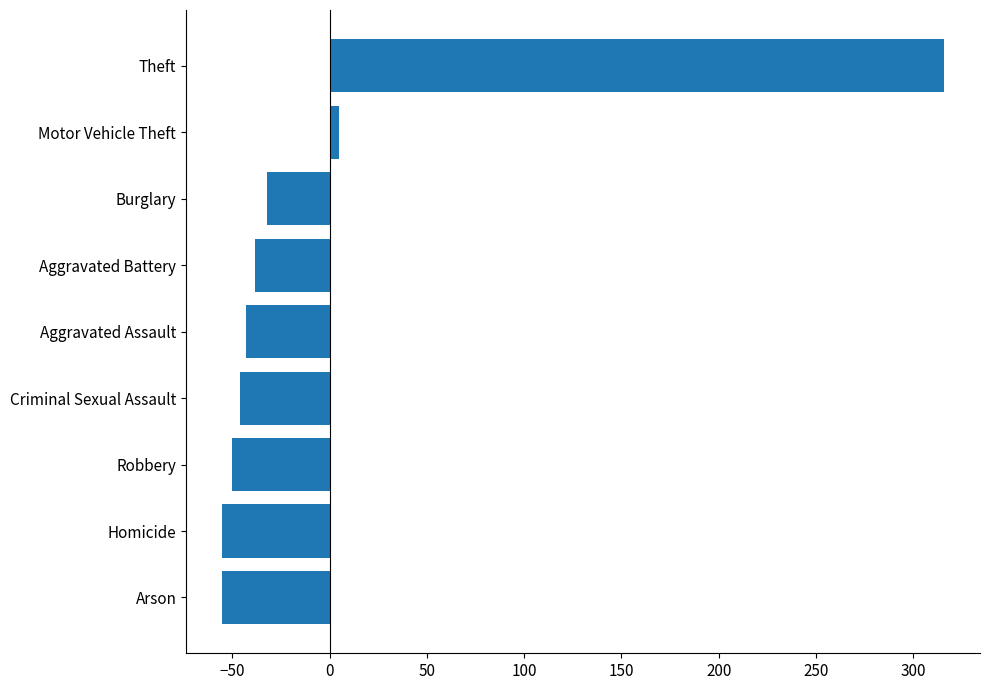

How many negative values are there?

7